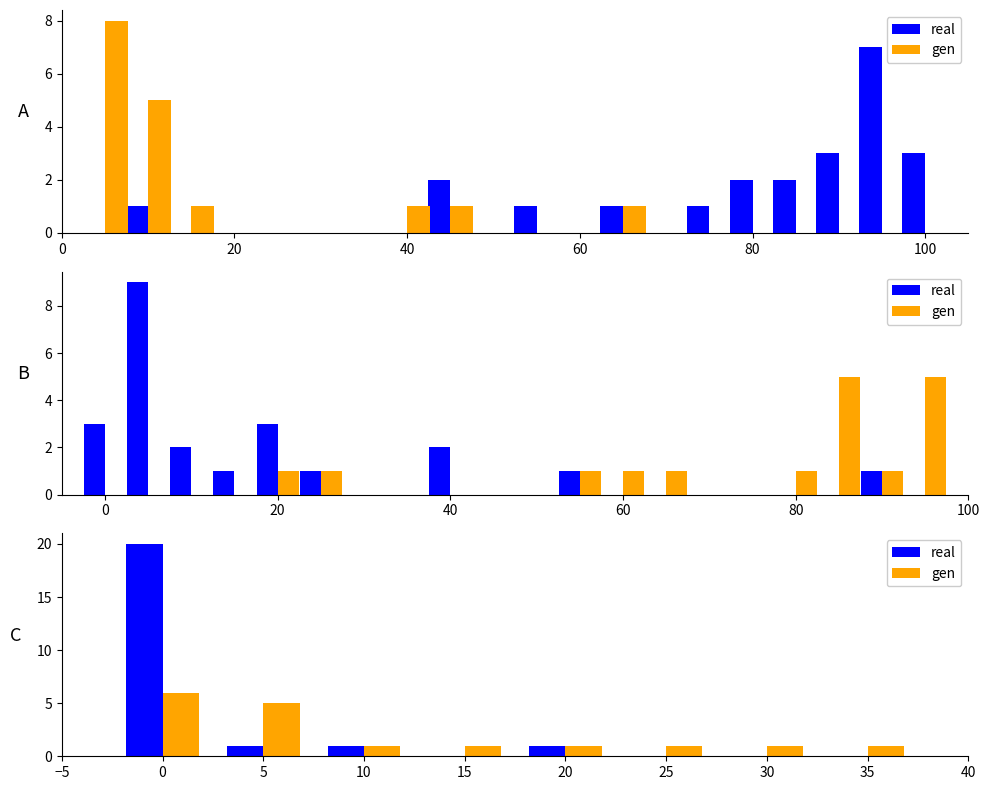

What is the total value across all series at 10?

2